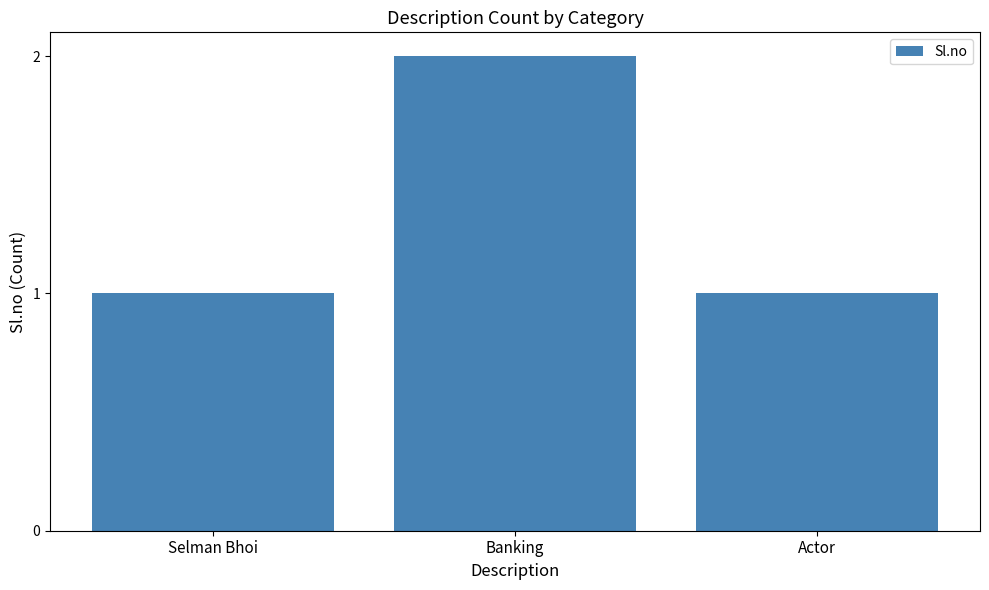

What is the label of the 1st bar from the left?

Selman Bhoi